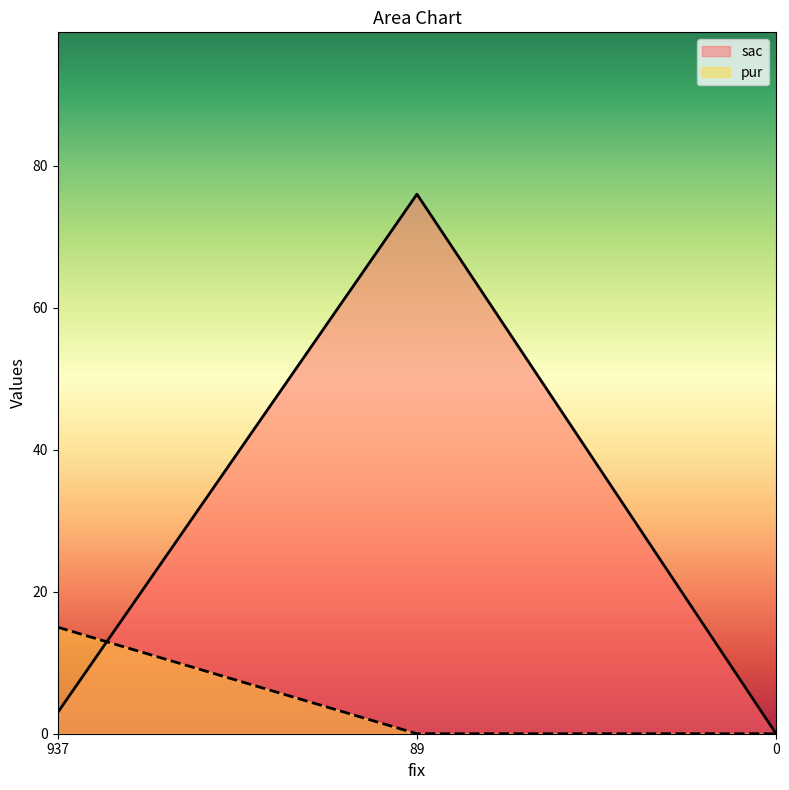

How many lines are shown in the chart?

2